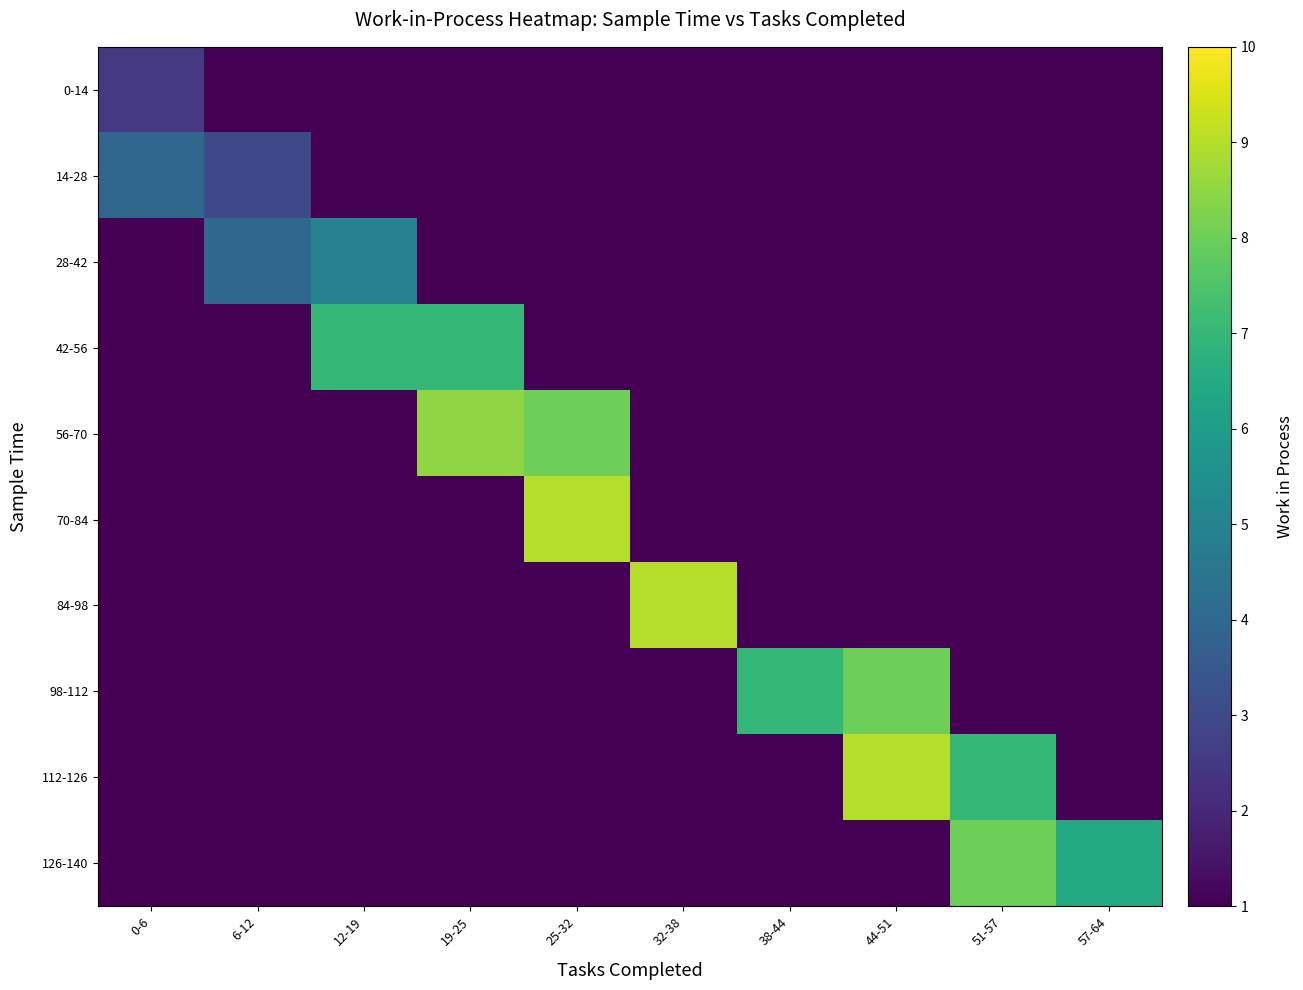

Which category has the highest value across all series?

25-32